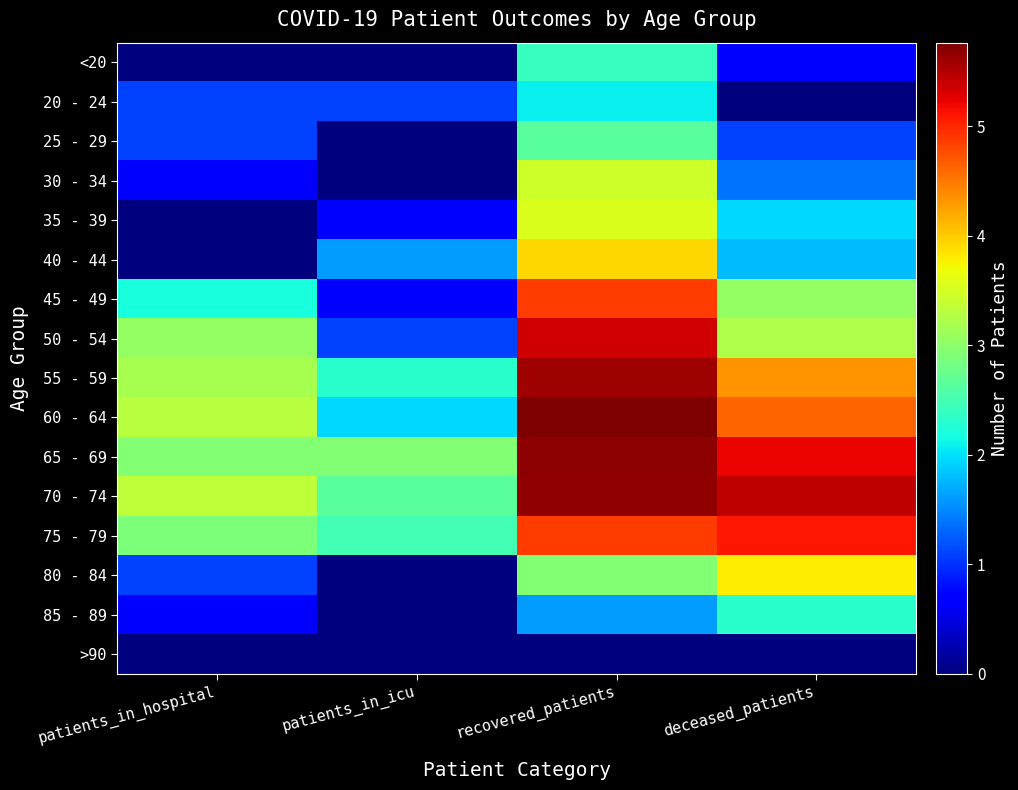

Reading right to left, transcribe all the data shown in this chart.

<20: deceased_patients=0.7	recovered_patients=2.4	patients_in_icu=0.0	patients_in_hospital=0.0
20 - 24: deceased_patients=0.0	recovered_patients=2.1	patients_in_icu=1.1	patients_in_hospital=1.1
25 - 29: deceased_patients=1.1	recovered_patients=2.6	patients_in_icu=0.0	patients_in_hospital=1.1
30 - 34: deceased_patients=1.4	recovered_patients=3.5	patients_in_icu=0.0	patients_in_hospital=0.7
35 - 39: deceased_patients=1.9	recovered_patients=3.6	patients_in_icu=0.7	patients_in_hospital=0.0
40 - 44: deceased_patients=1.8	recovered_patients=3.9	patients_in_icu=1.6	patients_in_hospital=0.0
45 - 49: deceased_patients=3.0	recovered_patients=4.9	patients_in_icu=0.7	patients_in_hospital=2.2
50 - 54: deceased_patients=3.2	recovered_patients=5.3	patients_in_icu=1.1	patients_in_hospital=3.0
55 - 59: deceased_patients=4.3	recovered_patients=5.6	patients_in_icu=2.3	patients_in_hospital=3.2
60 - 64: deceased_patients=4.6	recovered_patients=5.8	patients_in_icu=1.9	patients_in_hospital=3.3
65 - 69: deceased_patients=5.2	recovered_patients=5.7	patients_in_icu=2.9	patients_in_hospital=2.9
70 - 74: deceased_patients=5.4	recovered_patients=5.7	patients_in_icu=2.6	patients_in_hospital=3.3
75 - 79: deceased_patients=5.1	recovered_patients=4.9	patients_in_icu=2.5	patients_in_hospital=2.9
80 - 84: deceased_patients=3.8	recovered_patients=2.9	patients_in_icu=0.0	patients_in_hospital=1.1
85 - 89: deceased_patients=2.3	recovered_patients=1.6	patients_in_icu=0.0	patients_in_hospital=0.7
>90: deceased_patients=0.0	recovered_patients=0.0	patients_in_icu=0.0	patients_in_hospital=0.0